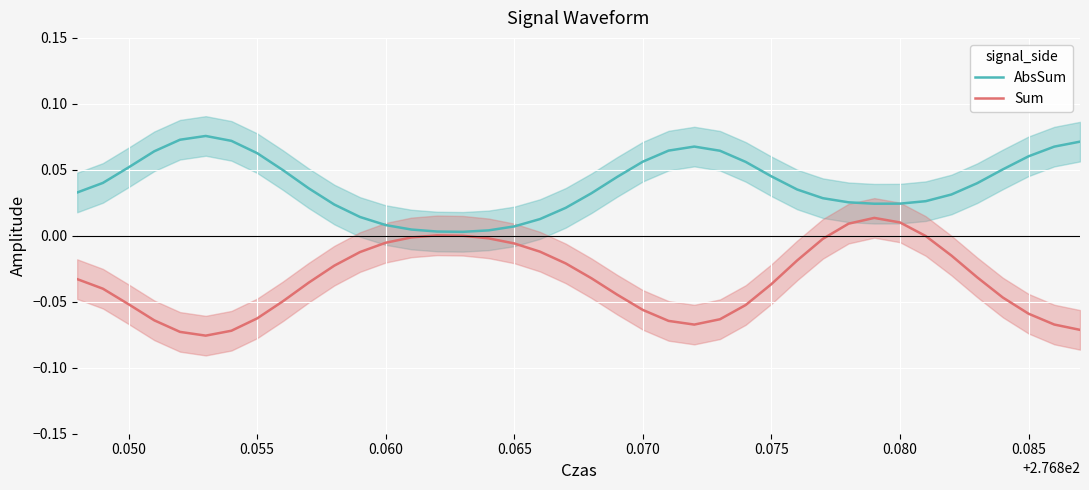

What is the minimum value shown in the chart?

-0.1